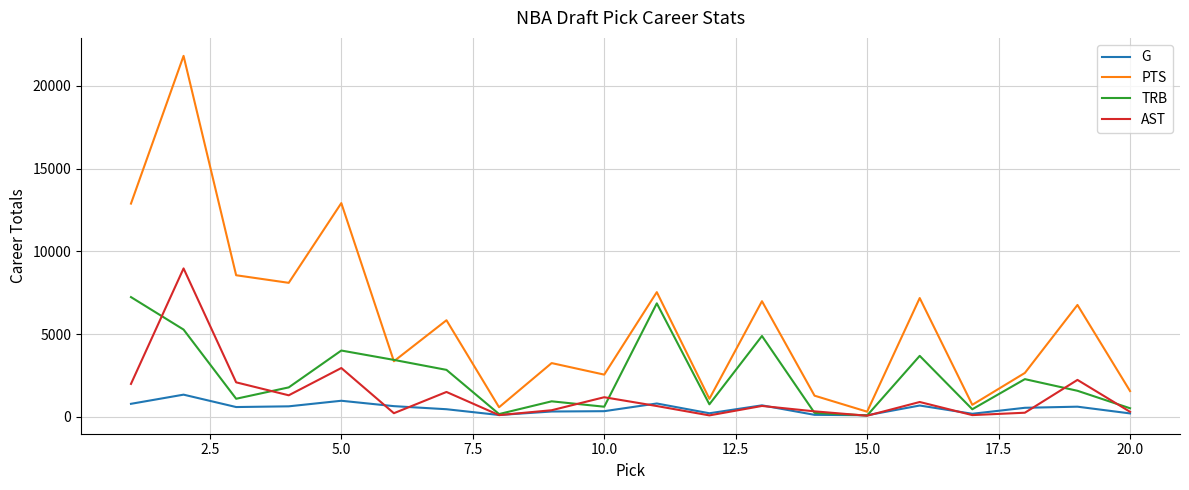

What is the maximum value for AST?

8966